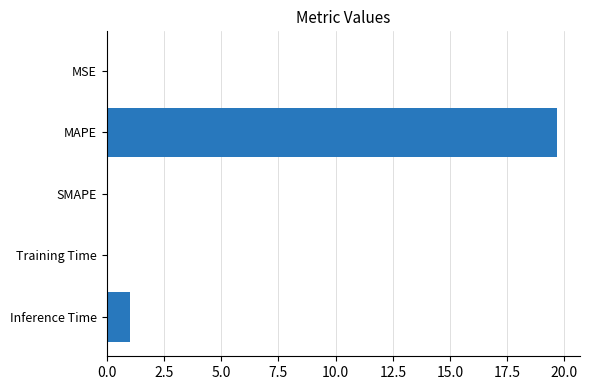

Are the bars horizontal?

Yes